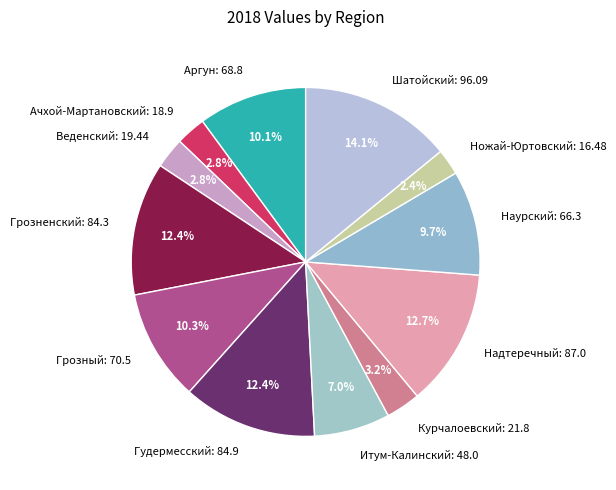

What is the largest slice in the pie chart?

Шатойский: 96.09